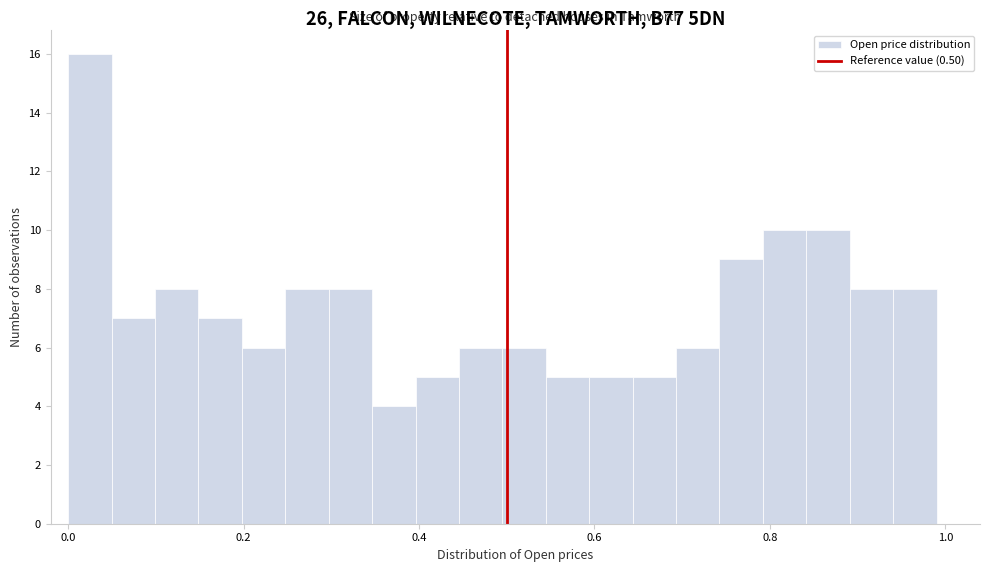

Around what value on the x-axis is the tallest bar? Give the approximate position of its centre, as read against the axis.

0.02